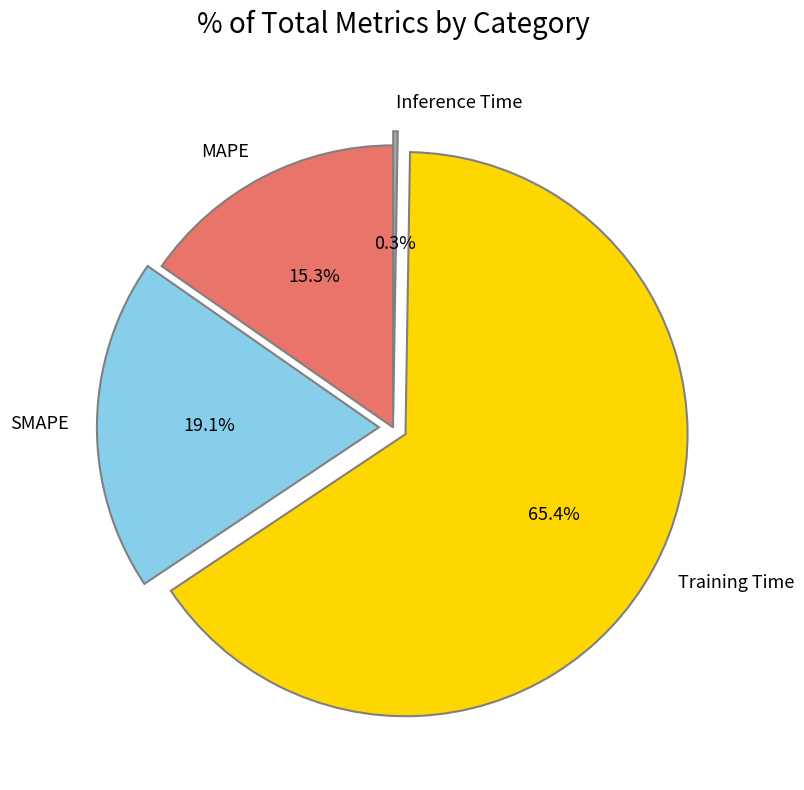

Is there a majority slice in this chart?

Yes